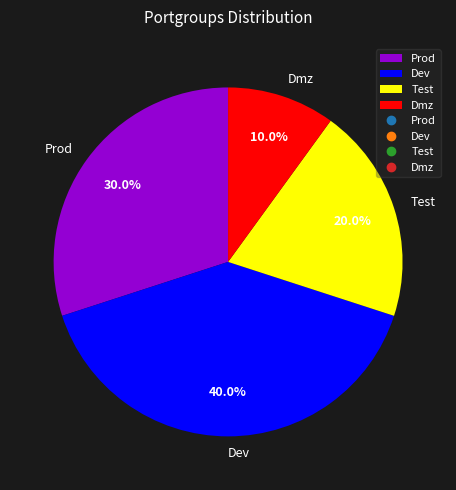

What is the smallest slice in the pie chart?

Dmz